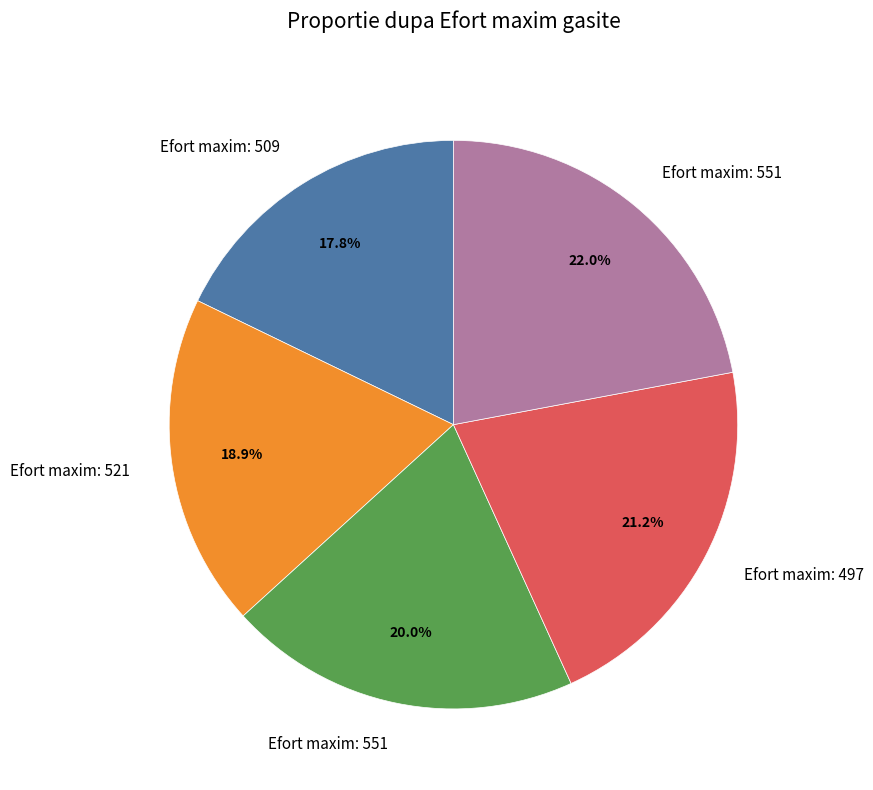

Is there any slice that represents more than half of the pie?

No